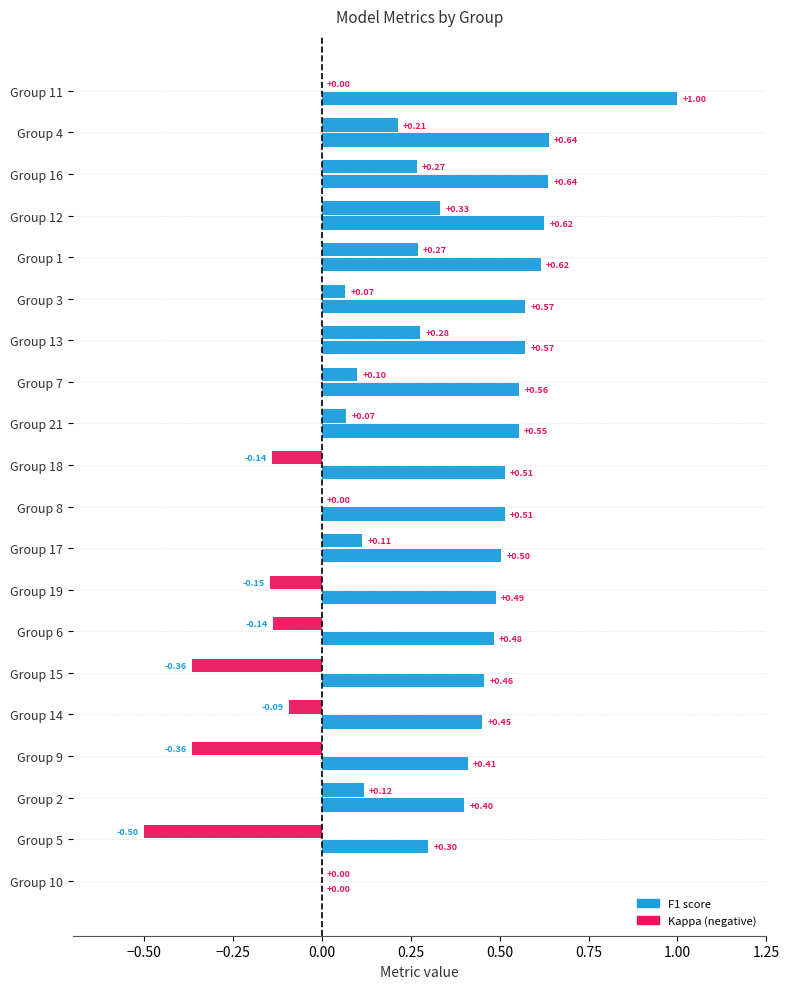

How many series are shown in this chart?

2